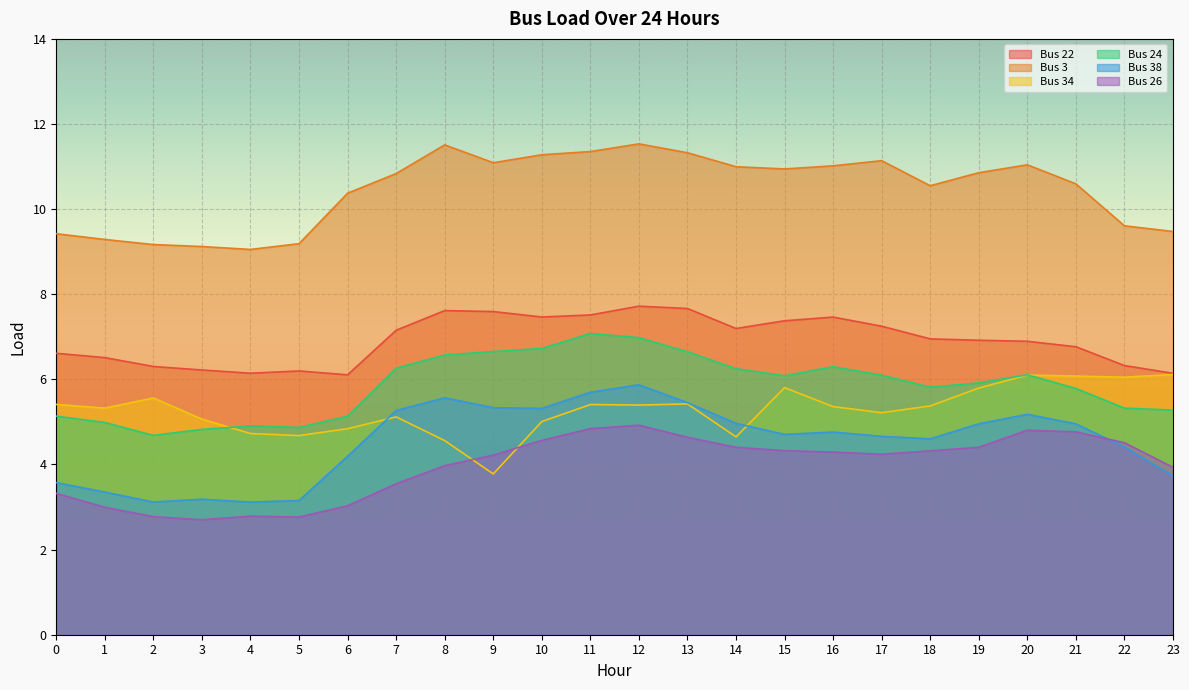

What is the approximate value of Bus 3 at 11?

11.4